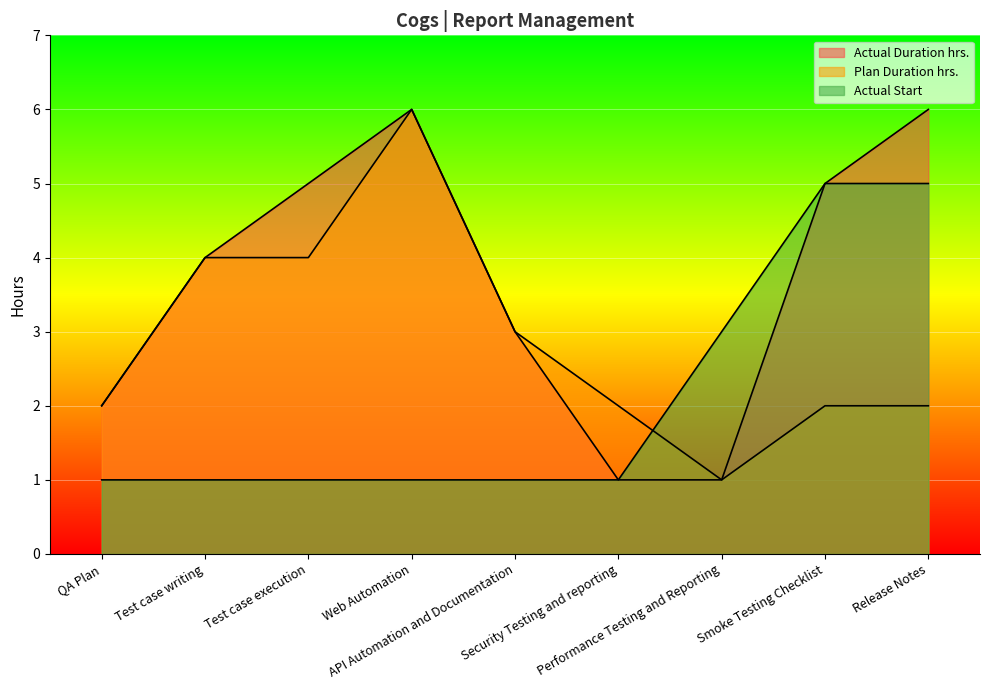

Reading left to right, extract all data points from this chart.

Actual Duration hrs.: 2	4	5	6	3	1	1	5	6
Plan Duration hrs.: 2	4	4	6	3	2	1	2	2
Actual Start: 1	1	1	1	1	1	3	5	5